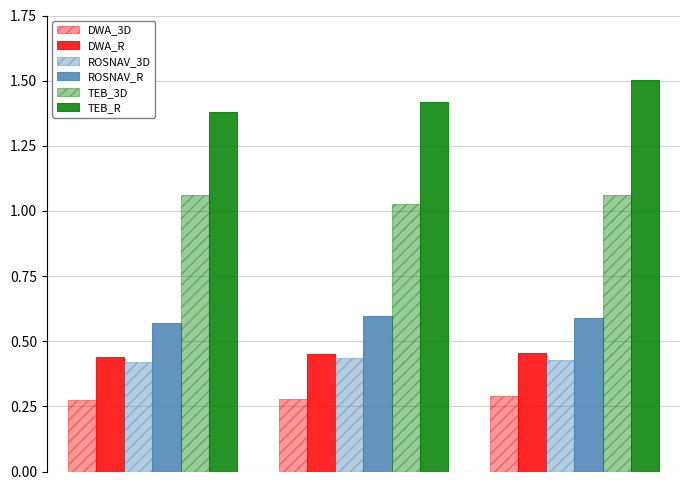

Reading left to right, list all the values displayed in this chart.

DWA_3D: 0.3	0.3	0.3
DWA_R: 0.4	0.5	0.5
ROSNAV_3D: 0.4	0.4	0.4
ROSNAV_R: 0.6	0.6	0.6
TEB_3D: 1.1	1.0	1.1
TEB_R: 1.4	1.4	1.5